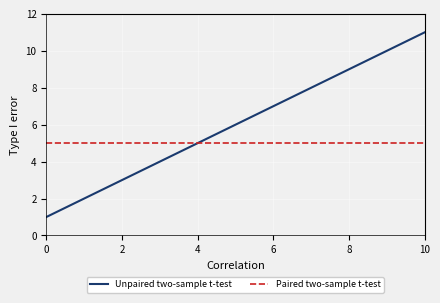

What is the greatest value displayed?

11